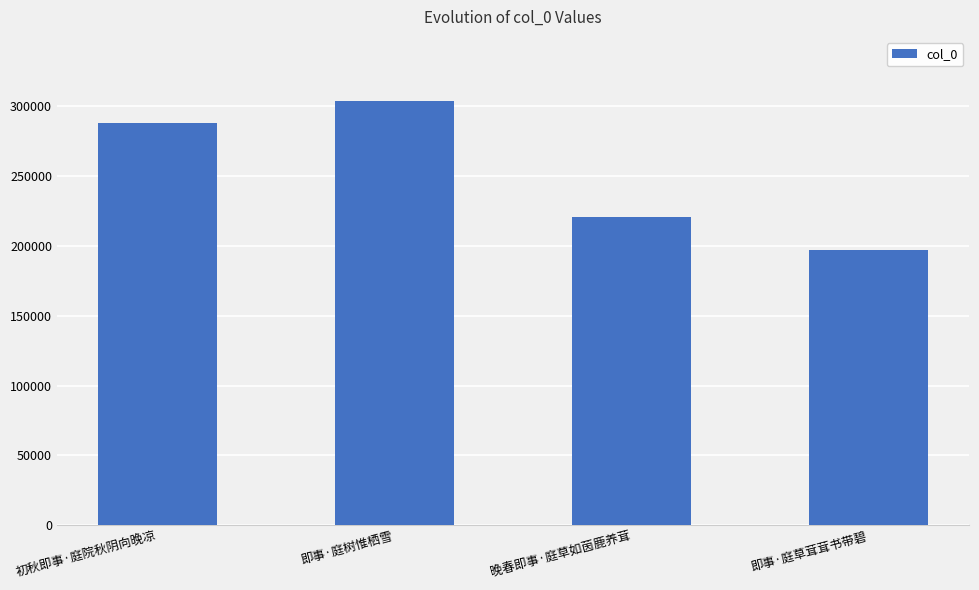

How many series are shown in this chart?

1